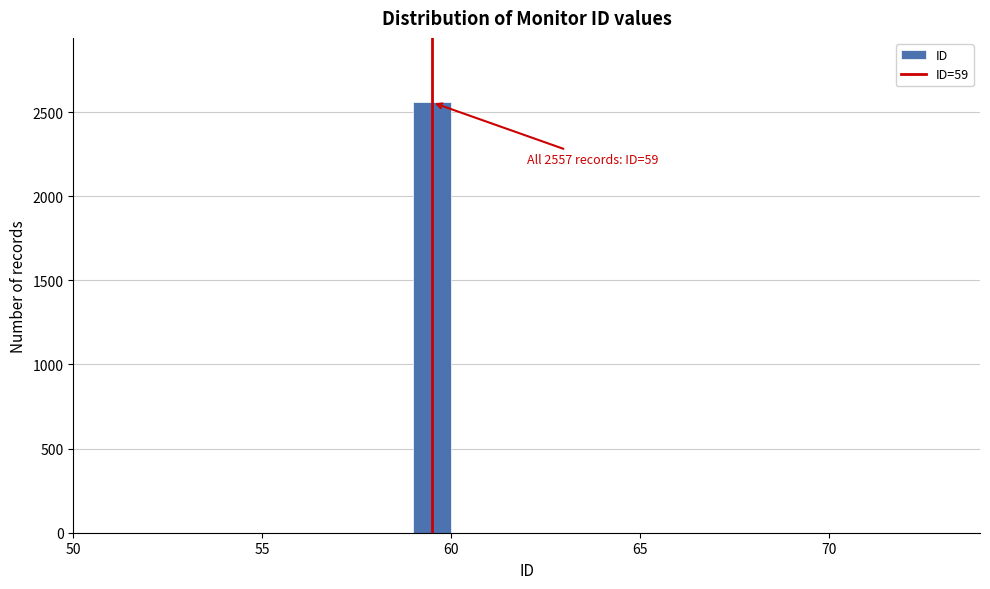

Read against the x-axis, roughly where is the centre of the tallest bar?

59.5